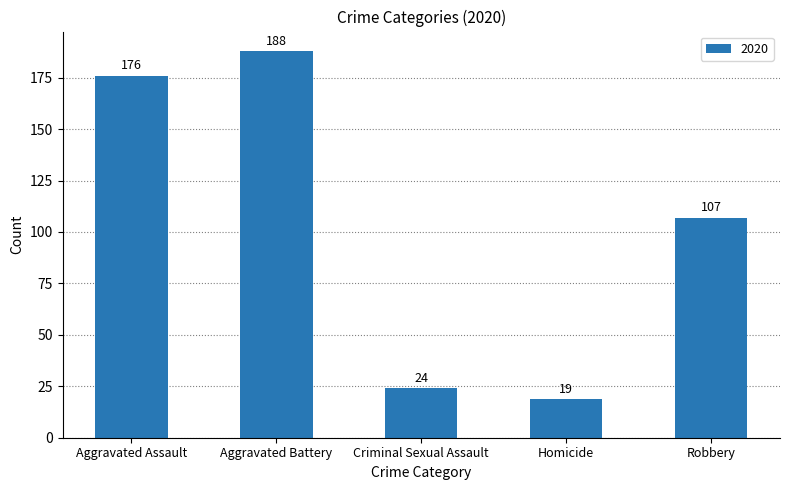

What is the change in value from Aggravated Battery to Robbery?

-81